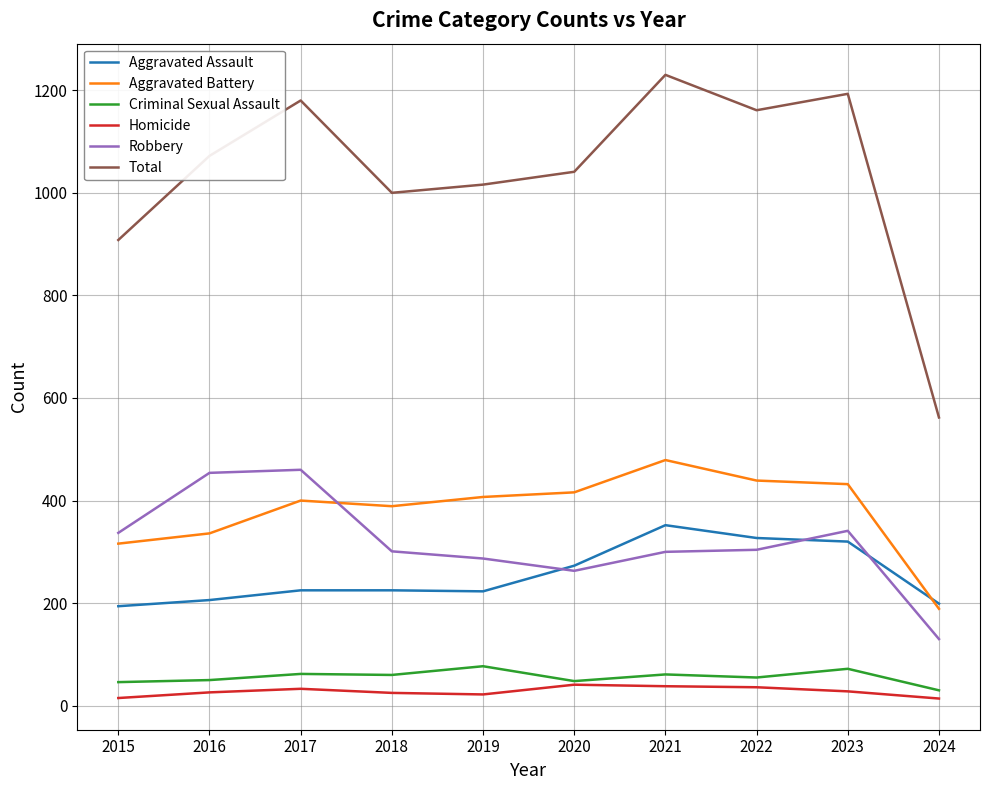

What are all the series names shown in the legend?

Aggravated Assault, Aggravated Battery, Criminal Sexual Assault, Homicide, Robbery, Total